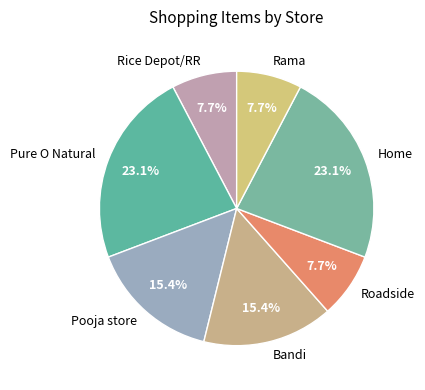

Does Roadside account for over 50% of the chart?

No